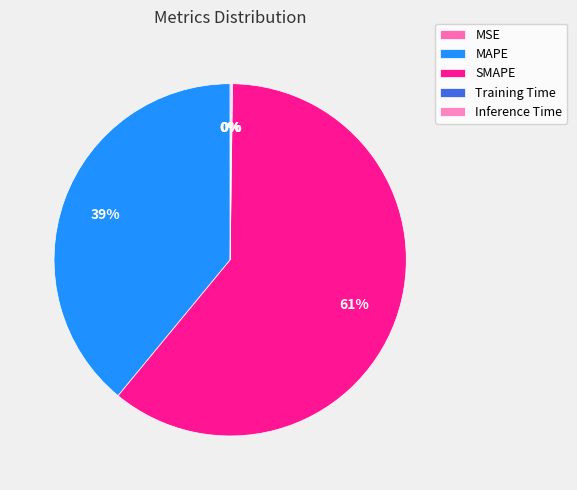

The MSE slice represents 6% of the pie. True or false?

False